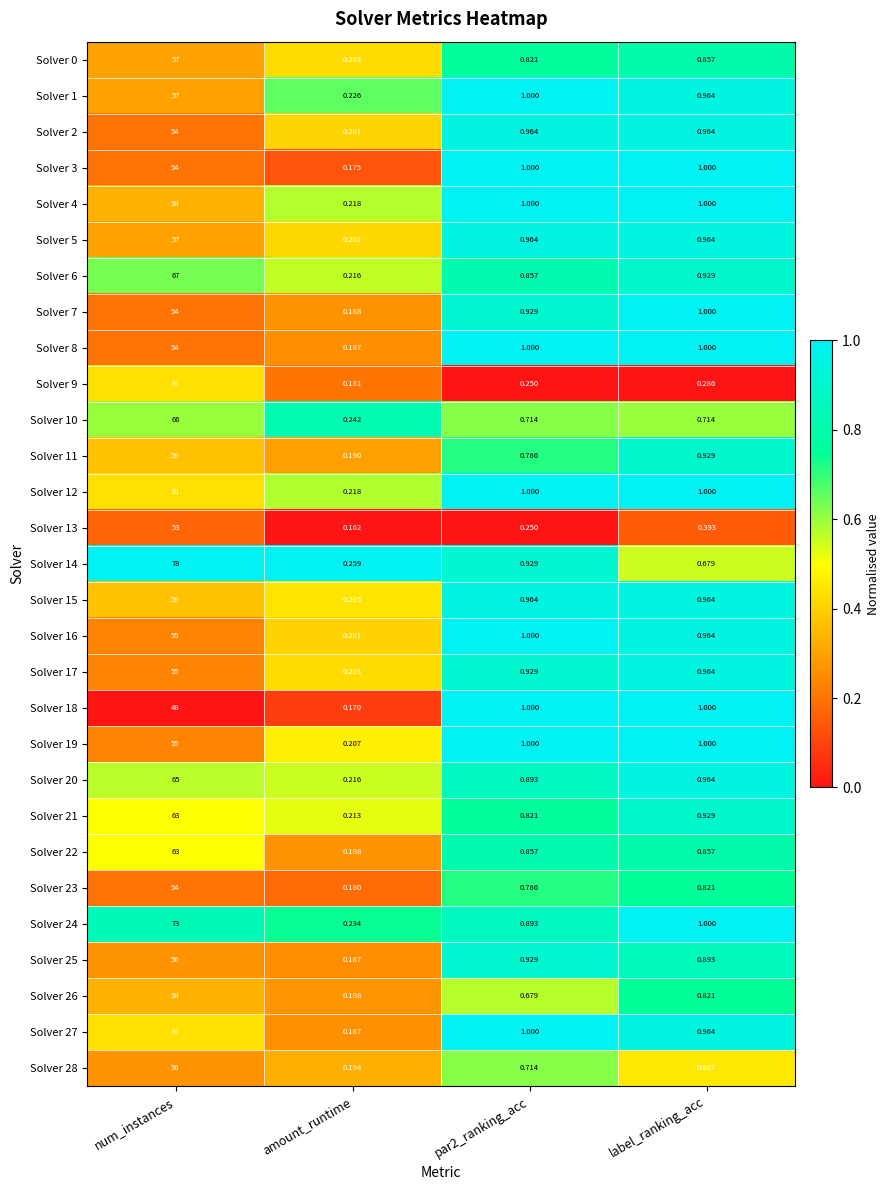

At which category is the sum across all series the highest?

num_instances